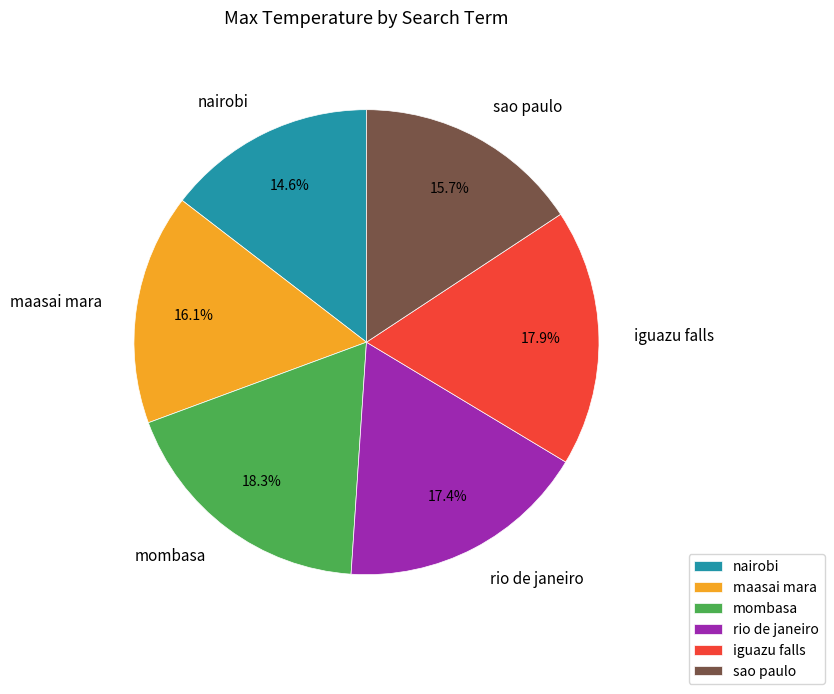

True or false: sao paulo accounts for 10% of the total.

False